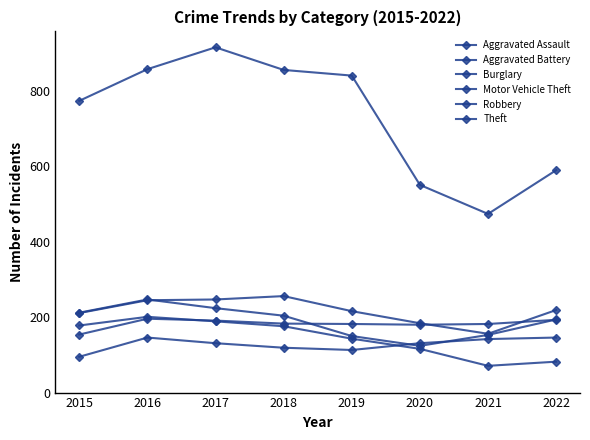

How many categories are shown in the chart?

8